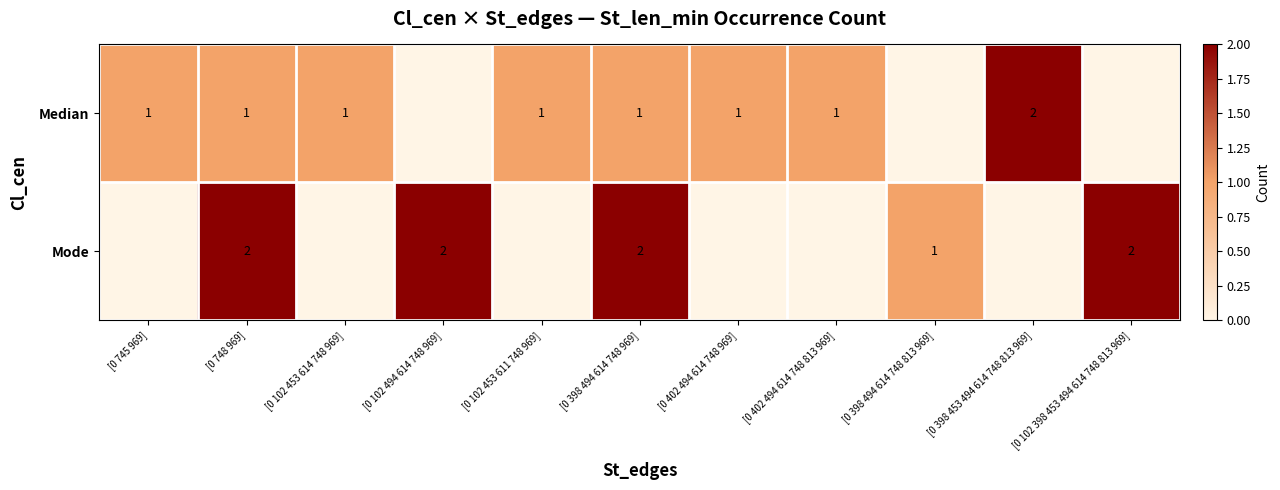

At [0 398 494 614 748 969], list the series in order from largest to smallest.

Mode, Median